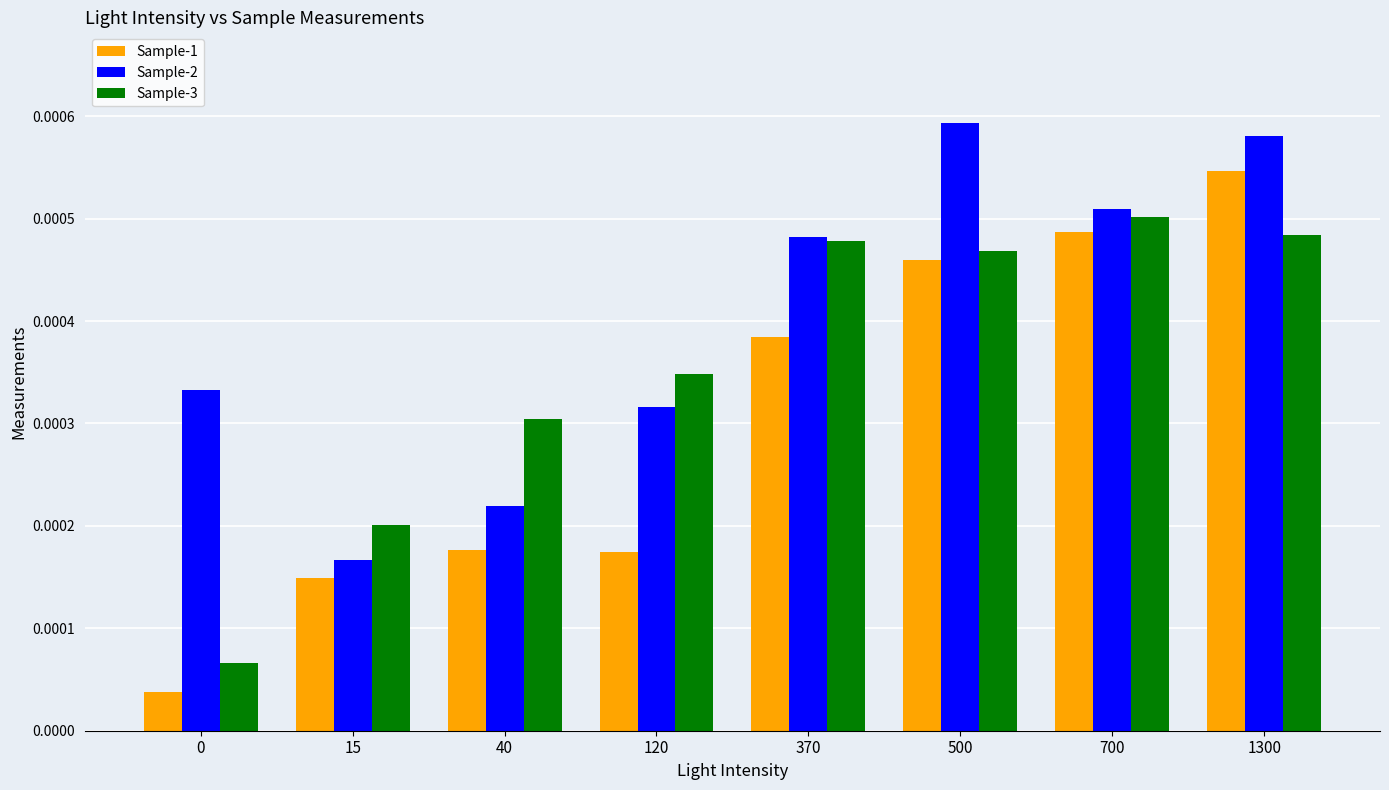

Which series has the widest spread of values?

Sample-1